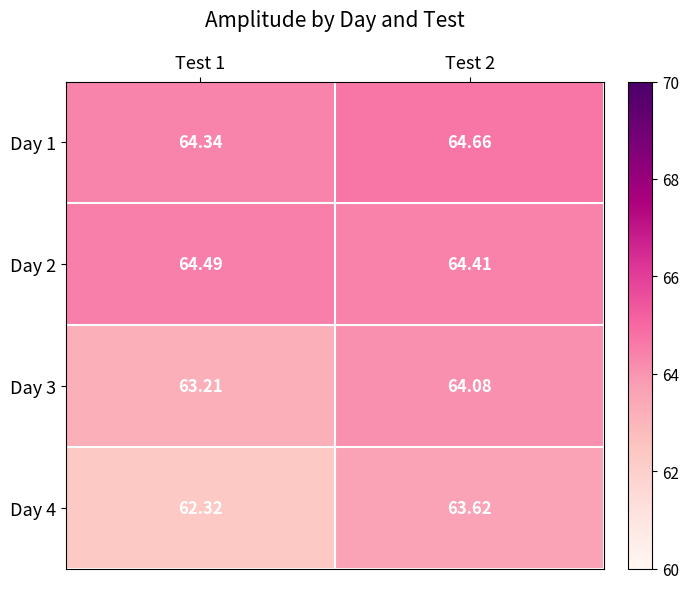

At which category does the chart reach its minimum across all series?

Test 1